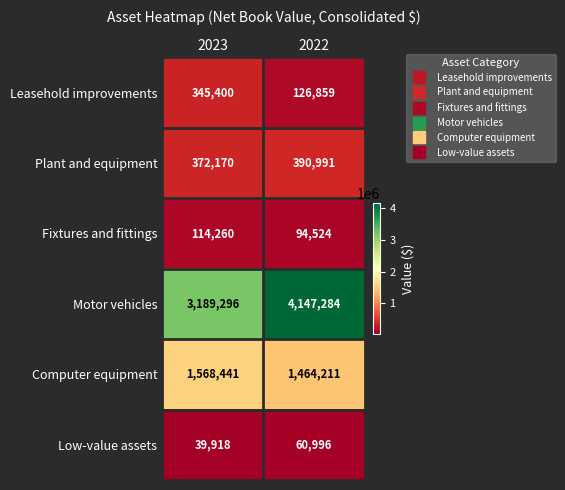

What is the approximate value of Motor vehicles at 2022, to the nearest 100?

4147300